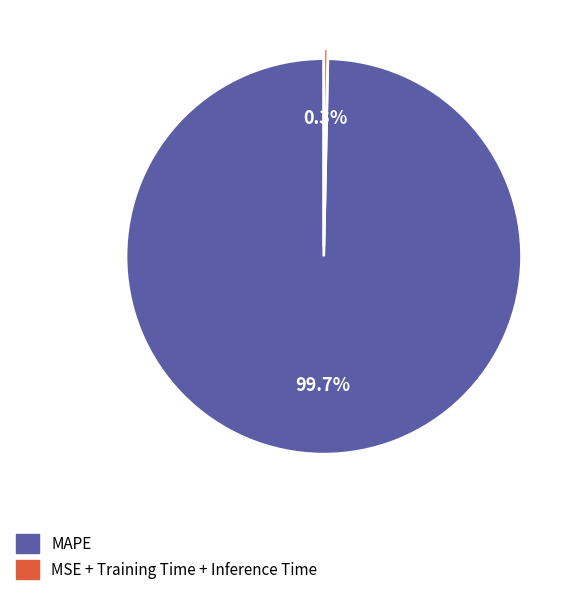

To the nearest percent, what is the difference between the largest and smallest slice percentages?

99%